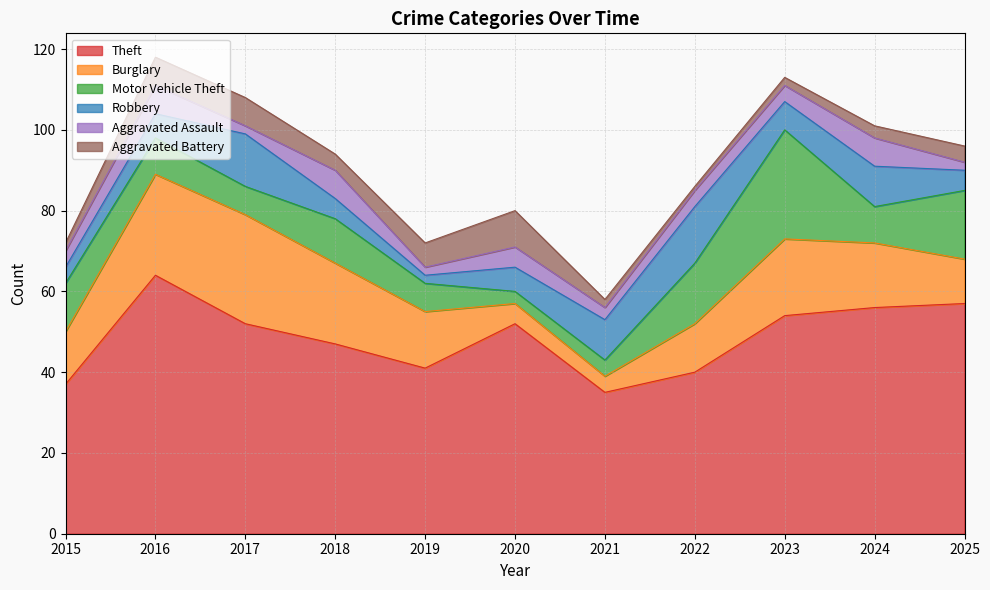

At which category is the sum across all series the highest?

2016